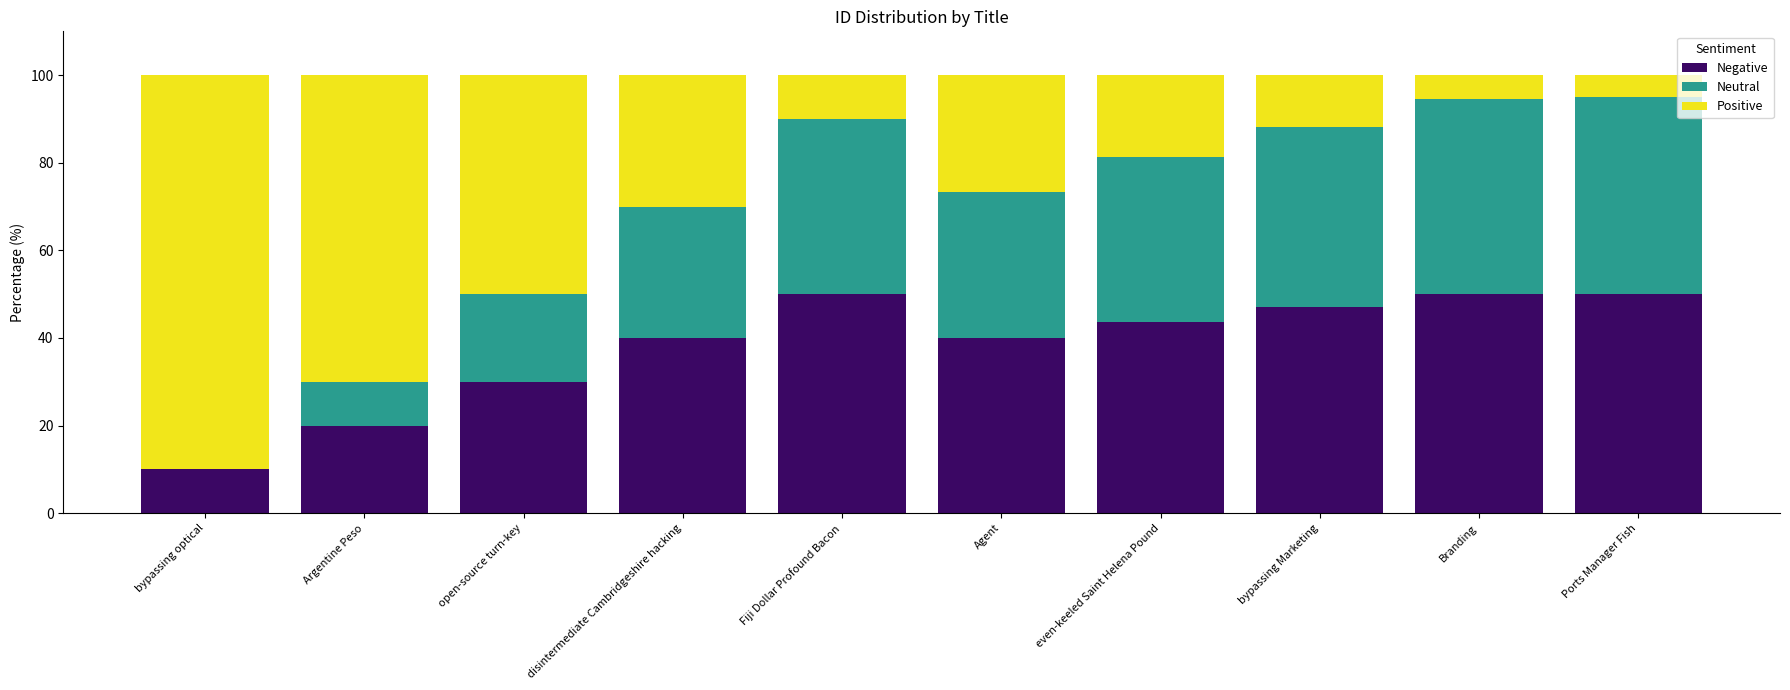

What is the total value across all series at Branding?

100.0